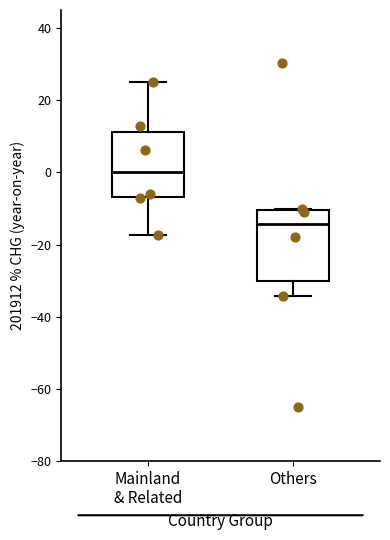

Which box's median line is the highest?

Mainland & Related